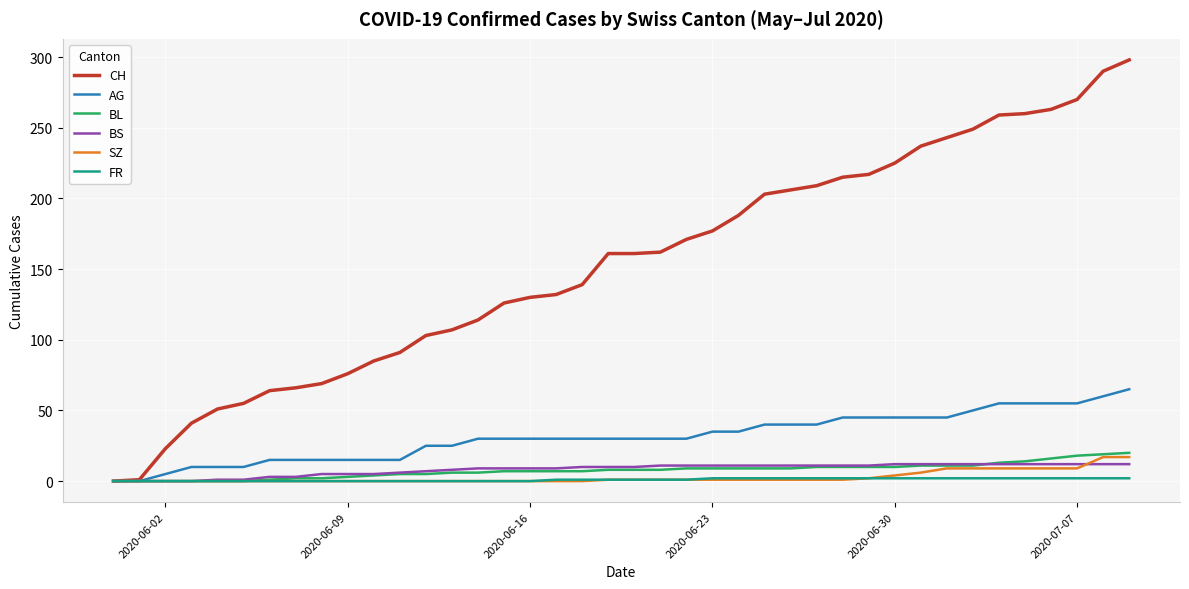

Which series has the widest spread of values?

CH